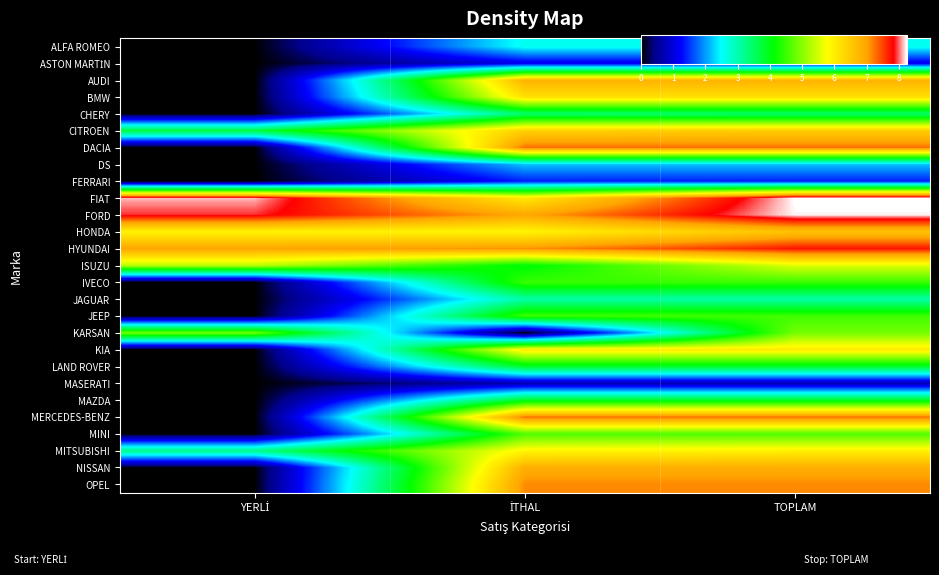

At which category is the sum across all series the highest?

TOPLAM